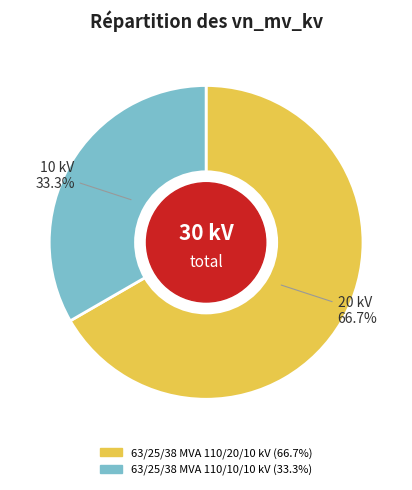

Count the number of slices in the pie.

2